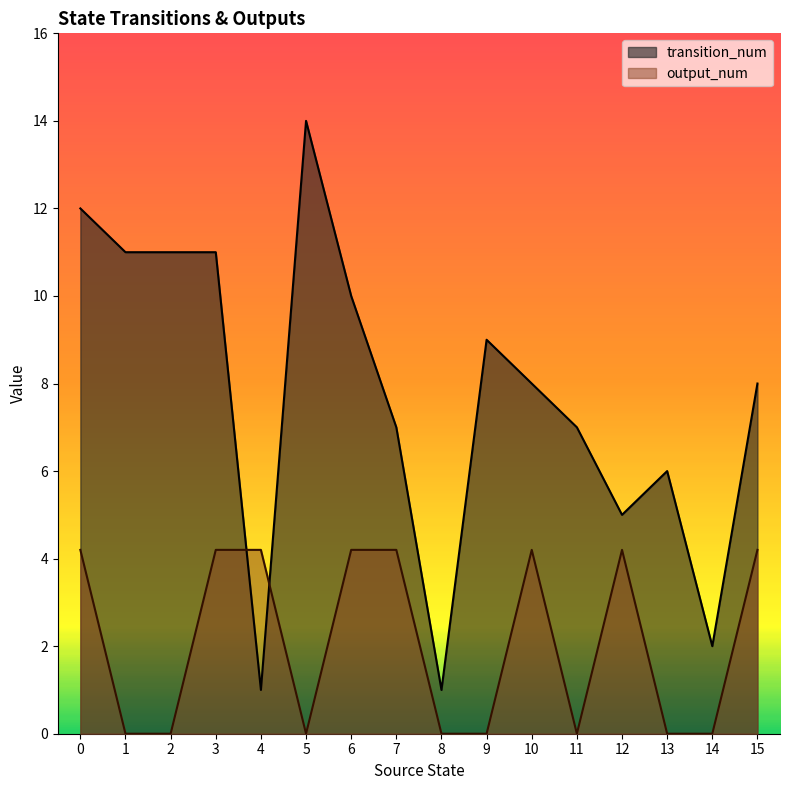

The output_num series shows -2.3 at 13. True or false?

False